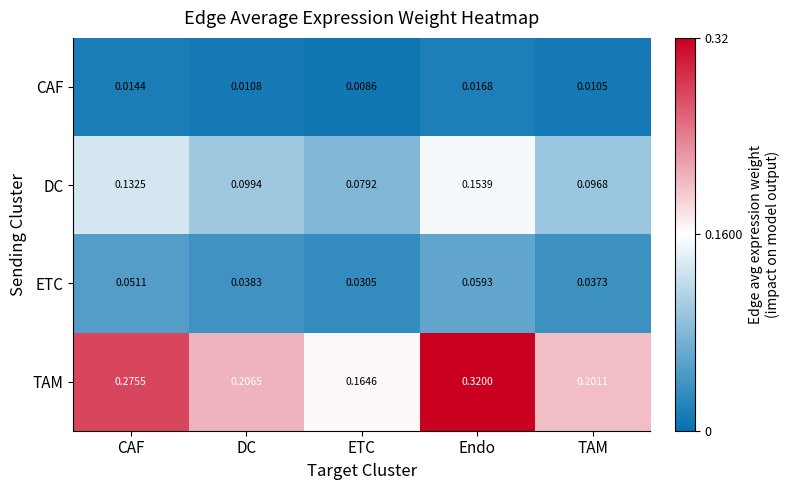

List the series in order of their peak value, lowest first.

CAF, ETC, DC, TAM